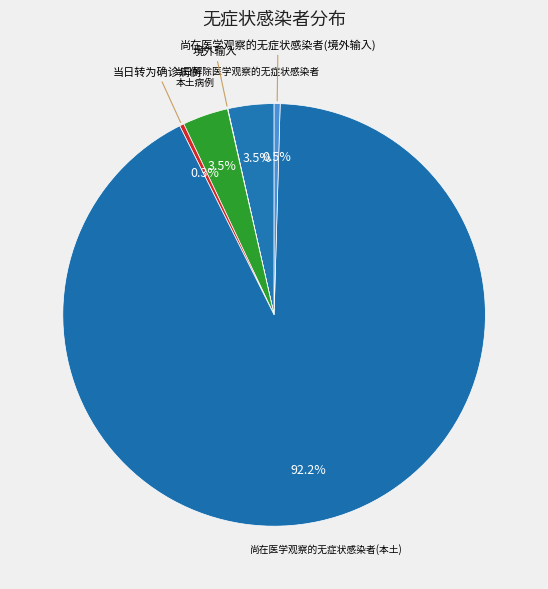

What portion of the pie excludes 当日解除医学观察的无症状感染者?

96.5%